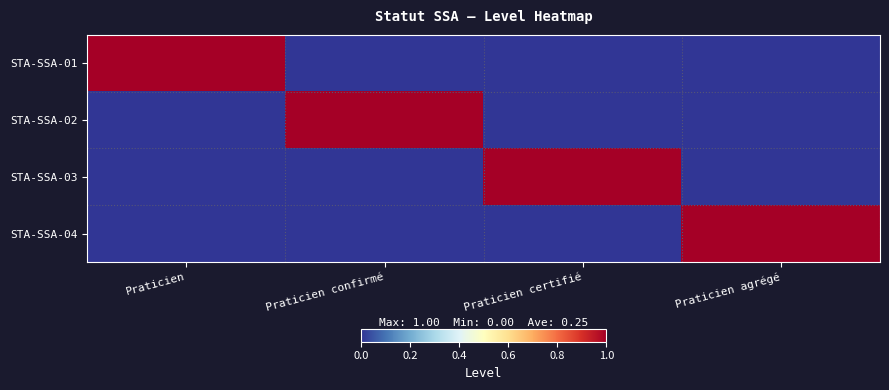

Rank the series at Praticien confirmé from highest to lowest value.

STA-SSA-02, STA-SSA-01, STA-SSA-03, STA-SSA-04